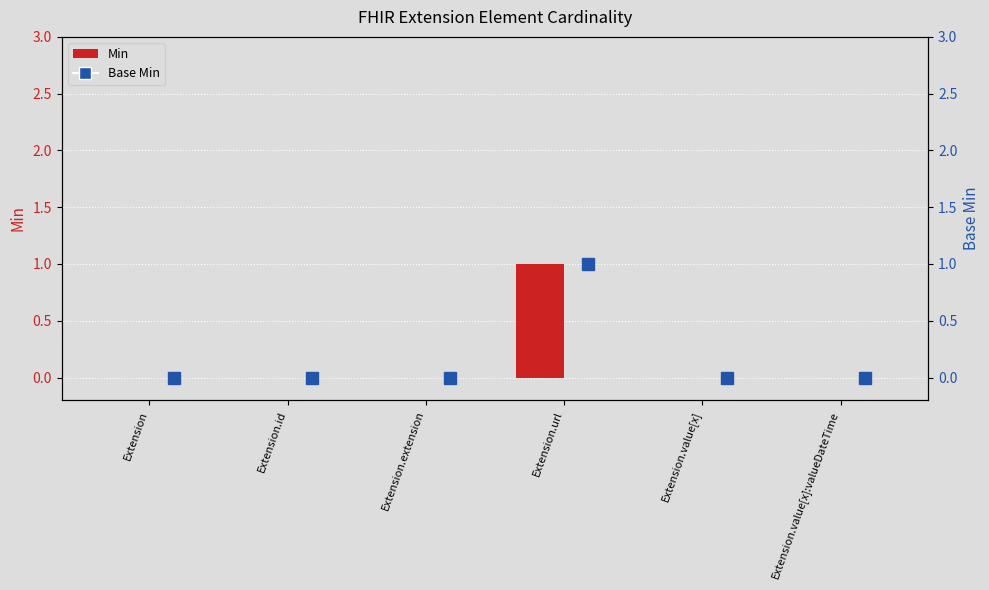

What are all the series names shown in the legend?

Min, Base Min